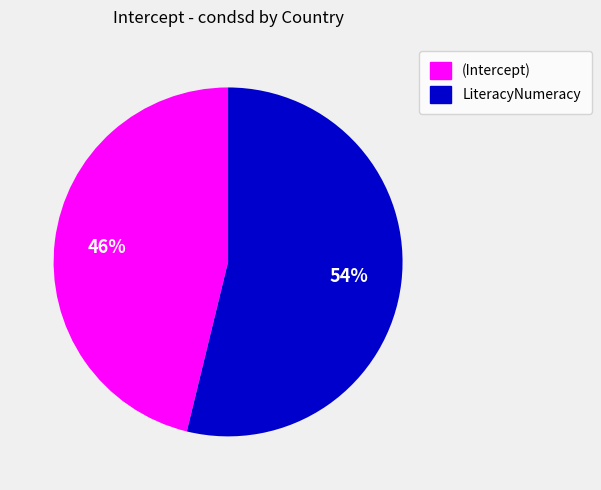

To the nearest percent, what is the difference between the largest and smallest slice percentages?

8%